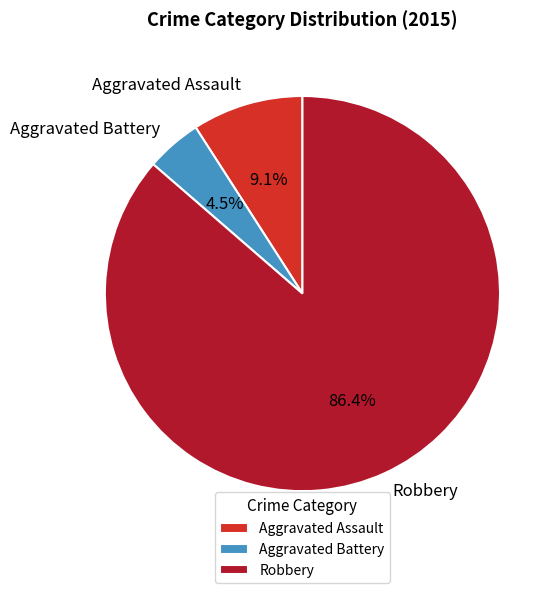

What is the largest slice in the pie chart?

Robbery